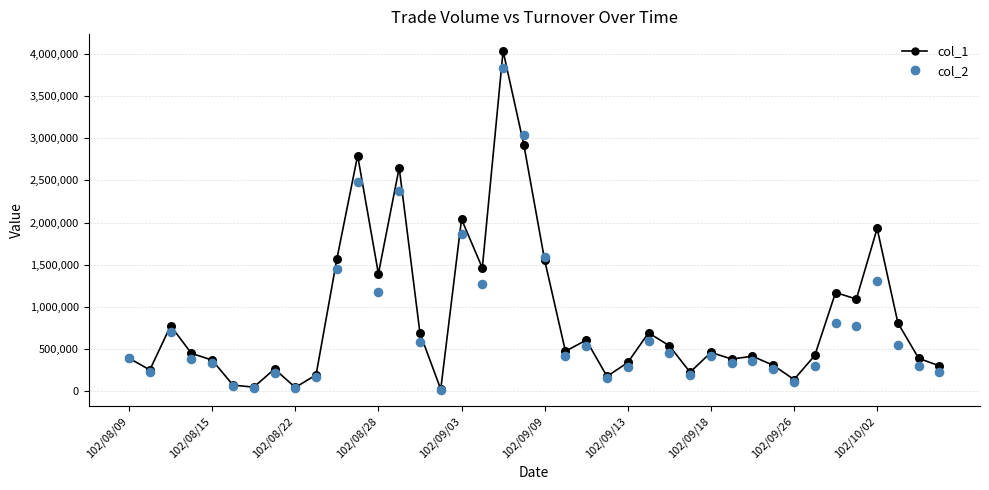

Which series contains the lowest Y value?

col_2